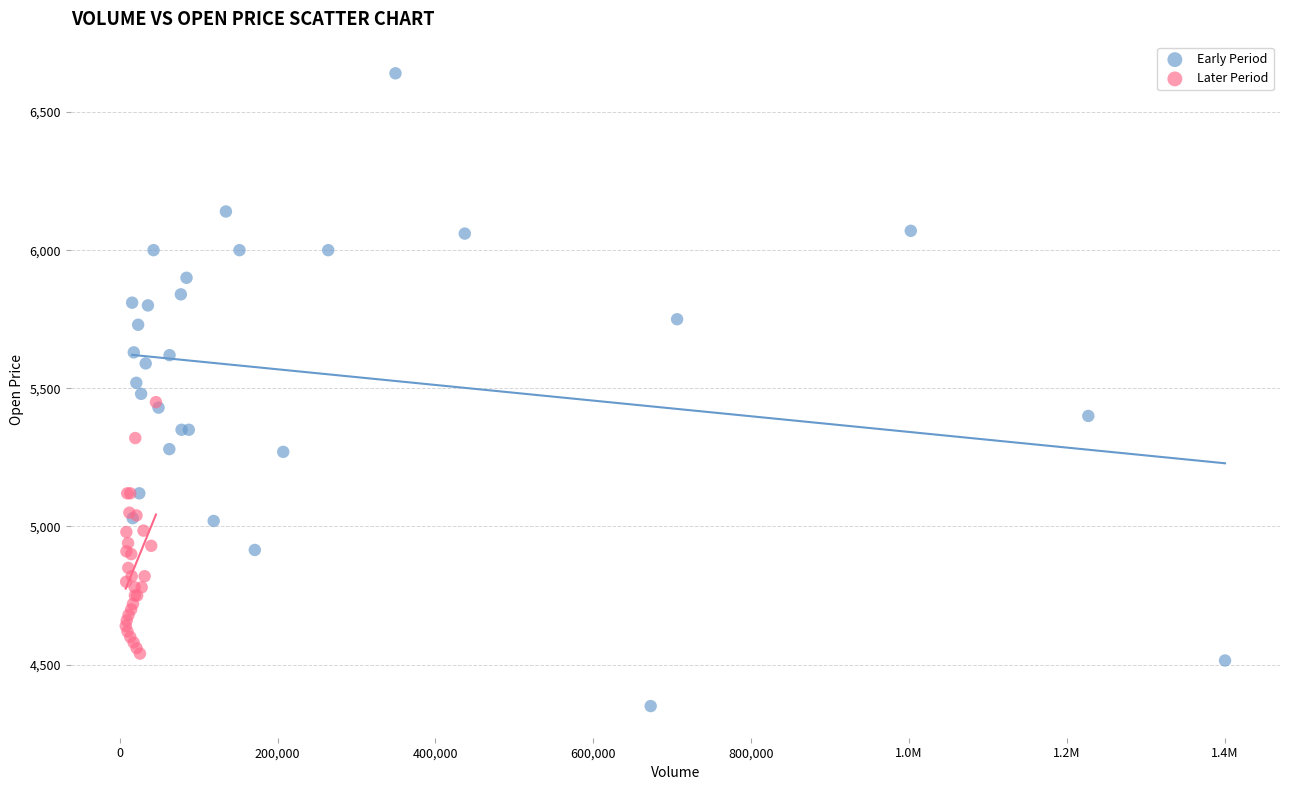

Which series has the largest Y range (max minus min)?

Early Period